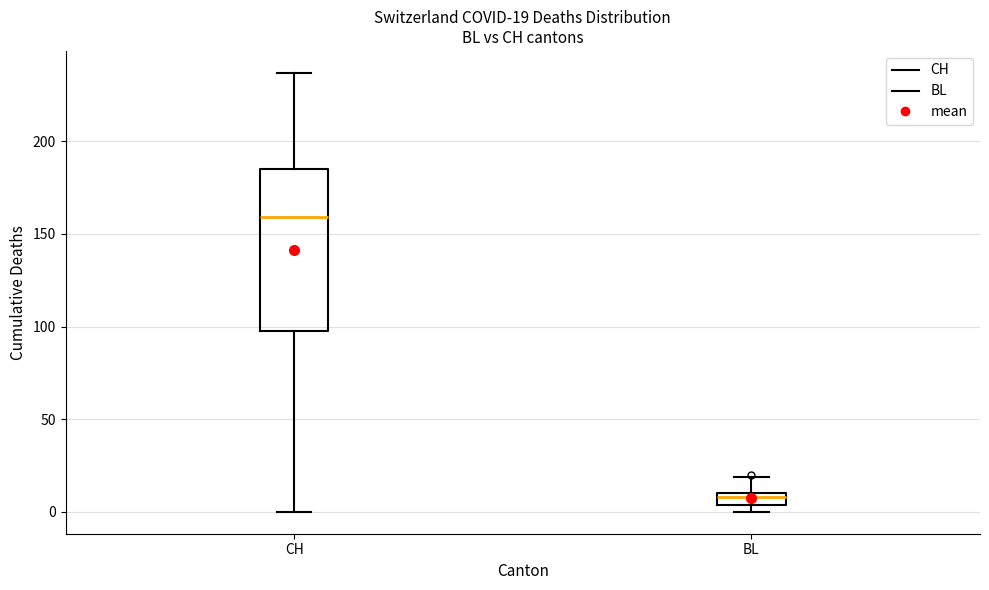

Comparing the boxes themselves (not the whiskers), which one is the tallest?

CH